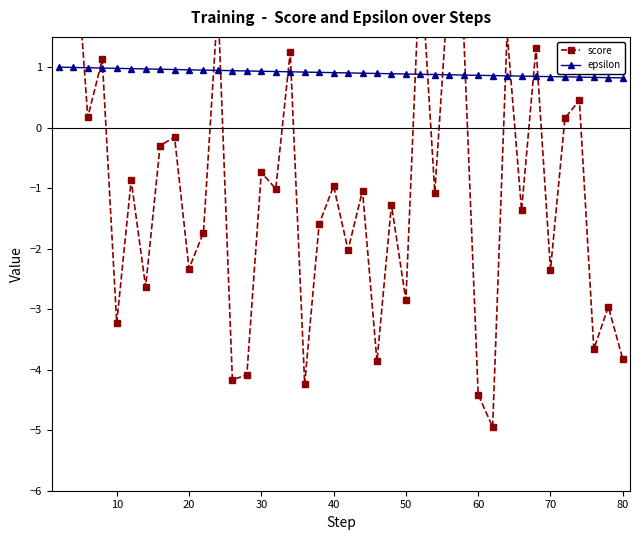

What is the lowest value of the epsilon series?

0.8